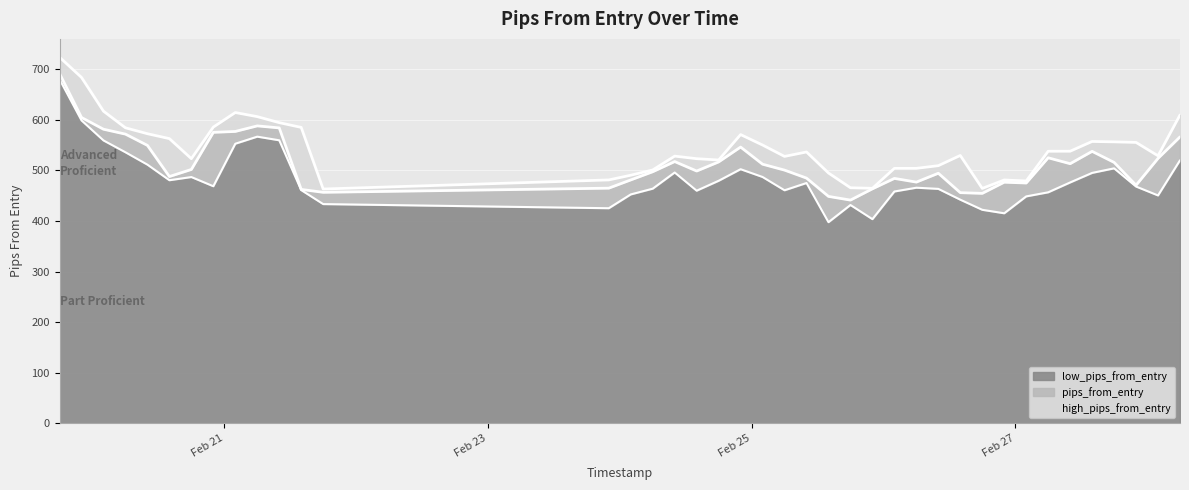

Which series changed the most between 2025-02-27 14:00 and 2025-02-28 06:00?

high_pips_from_entry